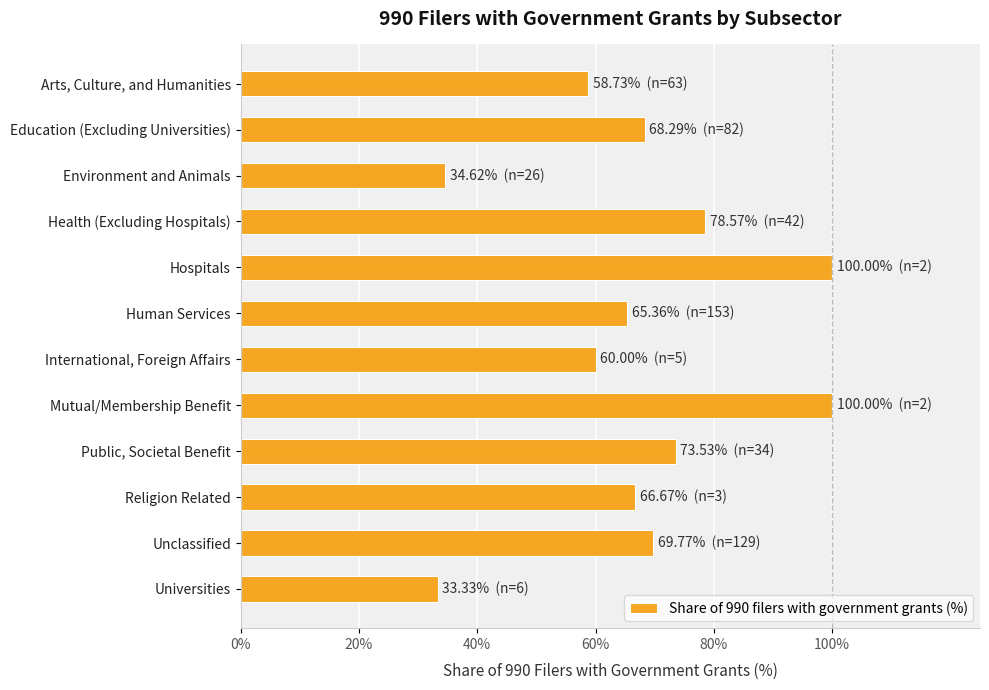

What is the sum of the values at Health (Excluding Hospitals) and Arts, Culture, and Humanities?

137.3